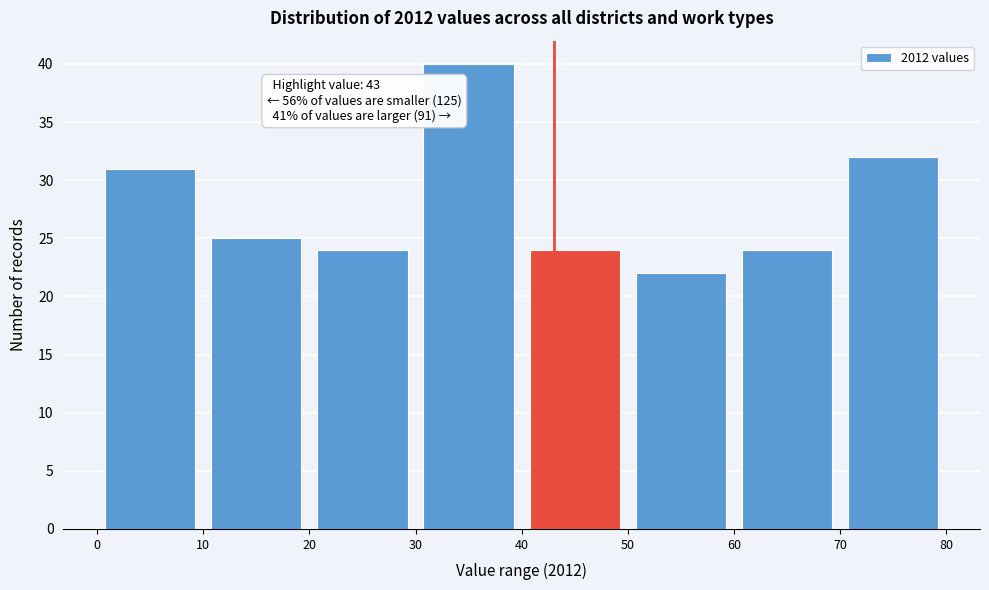

Which range on the x-axis has the tallest bar?

30 to 40